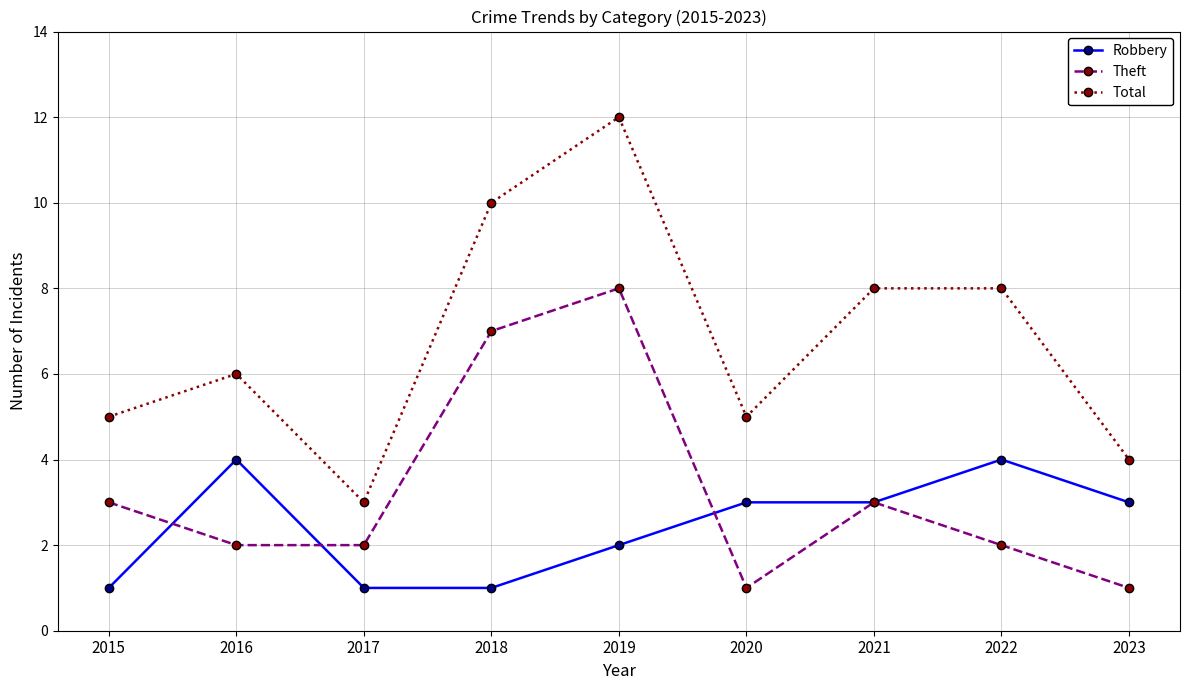

What is the value of the Total point at the 2nd from the left?

6